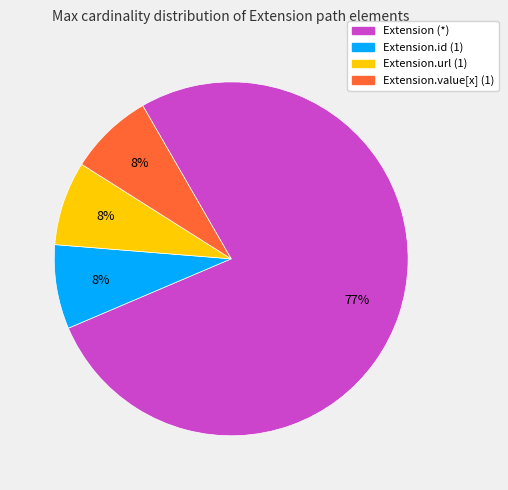

To the nearest percent, what is the average slice percentage?

25%